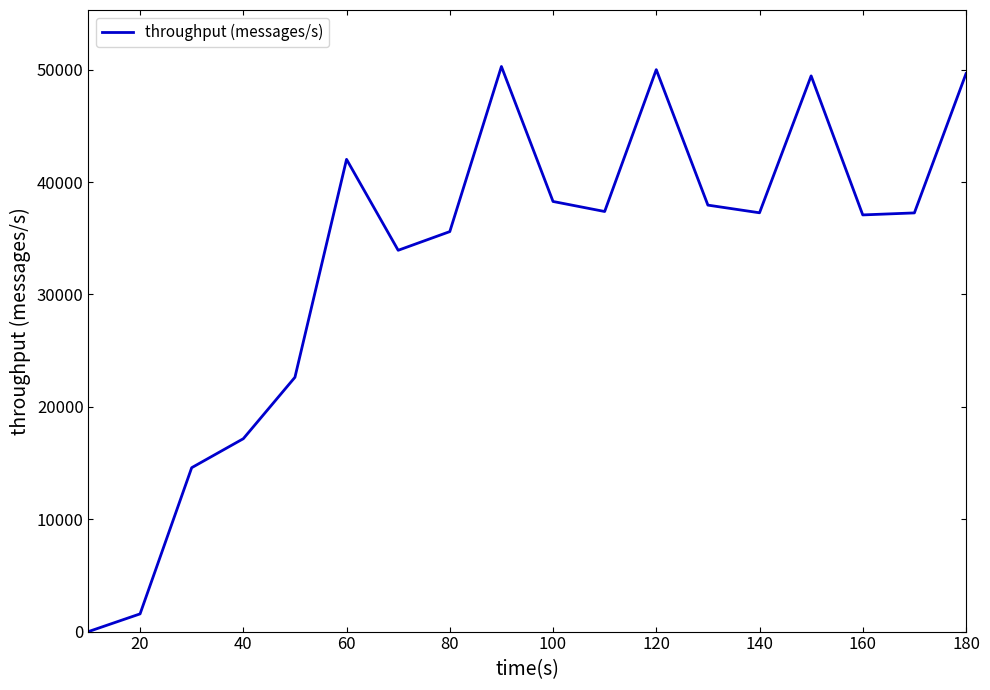

What is the maximum value shown in the chart?

50285